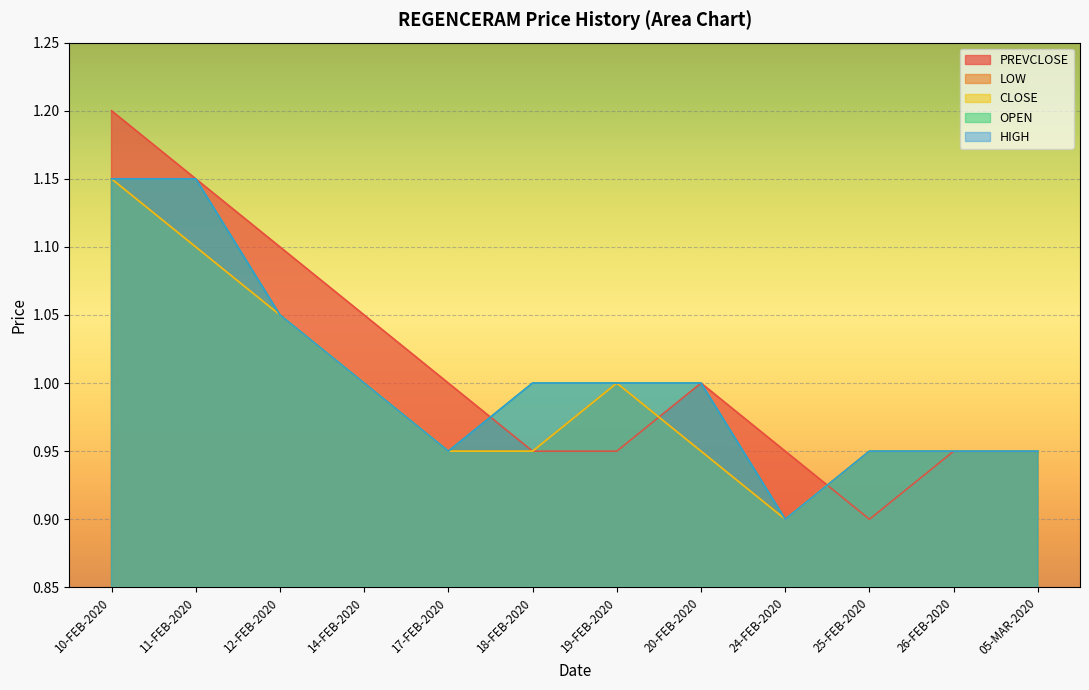

What is the approximate value of LOW at 26-FEB-2020?

0.9